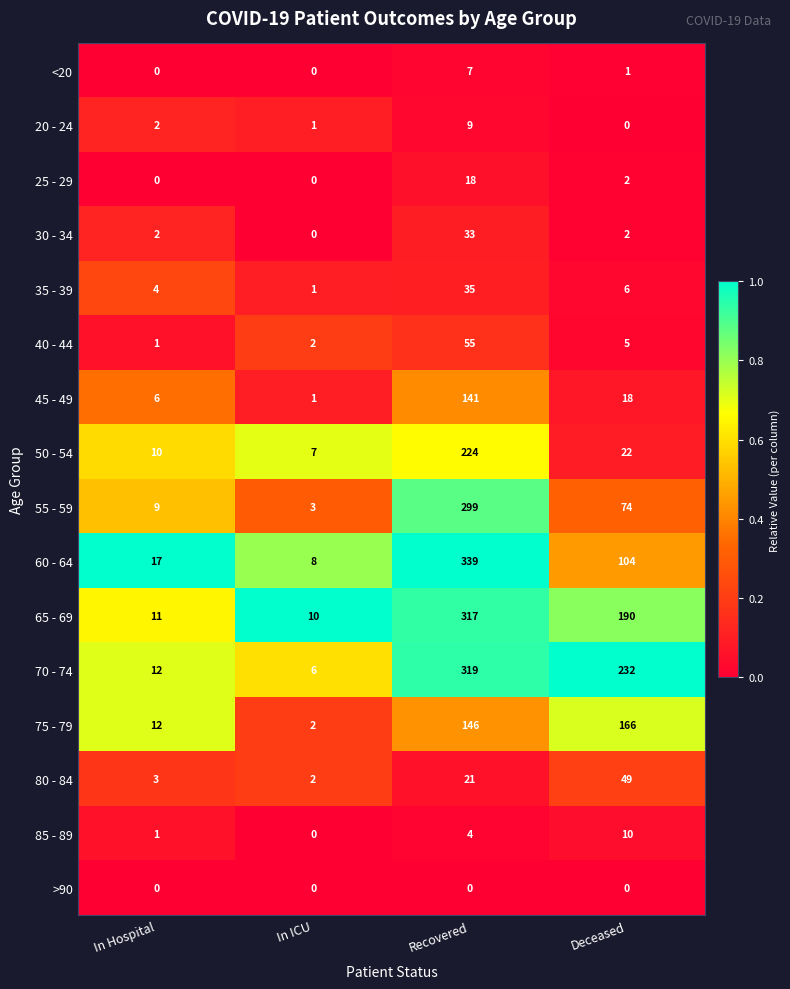

The value of 80 - 84 at In ICU is 2. True or false?

True